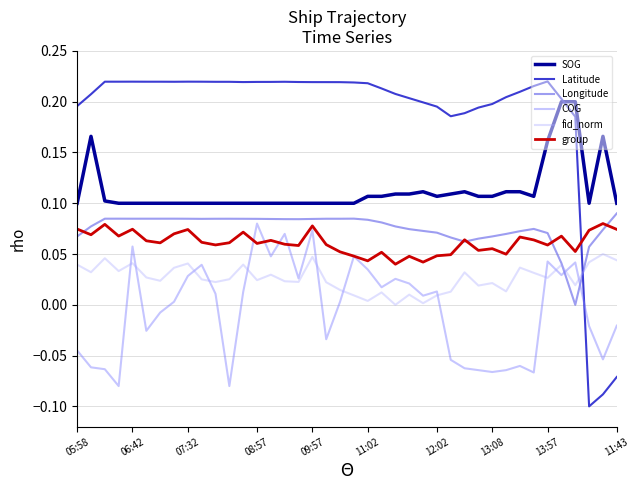

Which series has the largest total across all categories?

Latitude